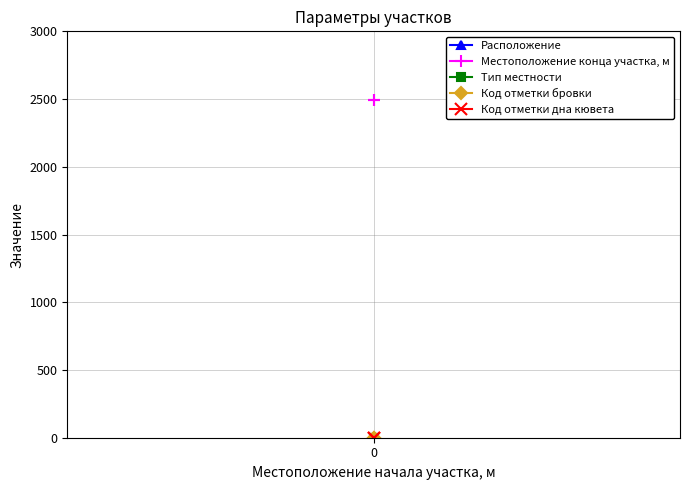

Which series has the largest total across all categories?

Местоположение конца участка, м